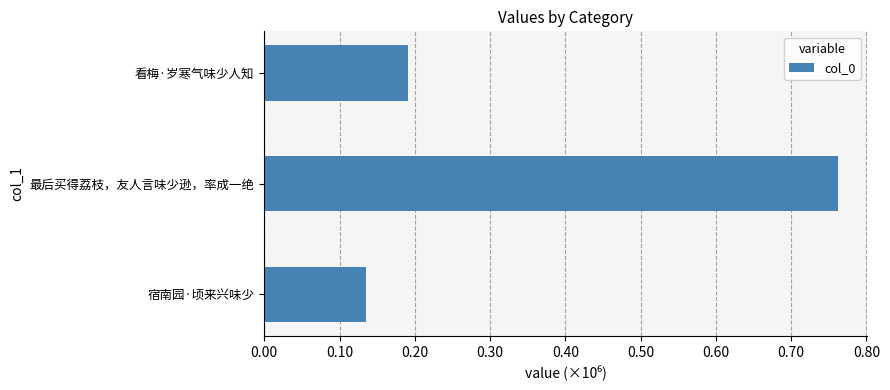

What is the difference between the second highest and minimum values?

55880